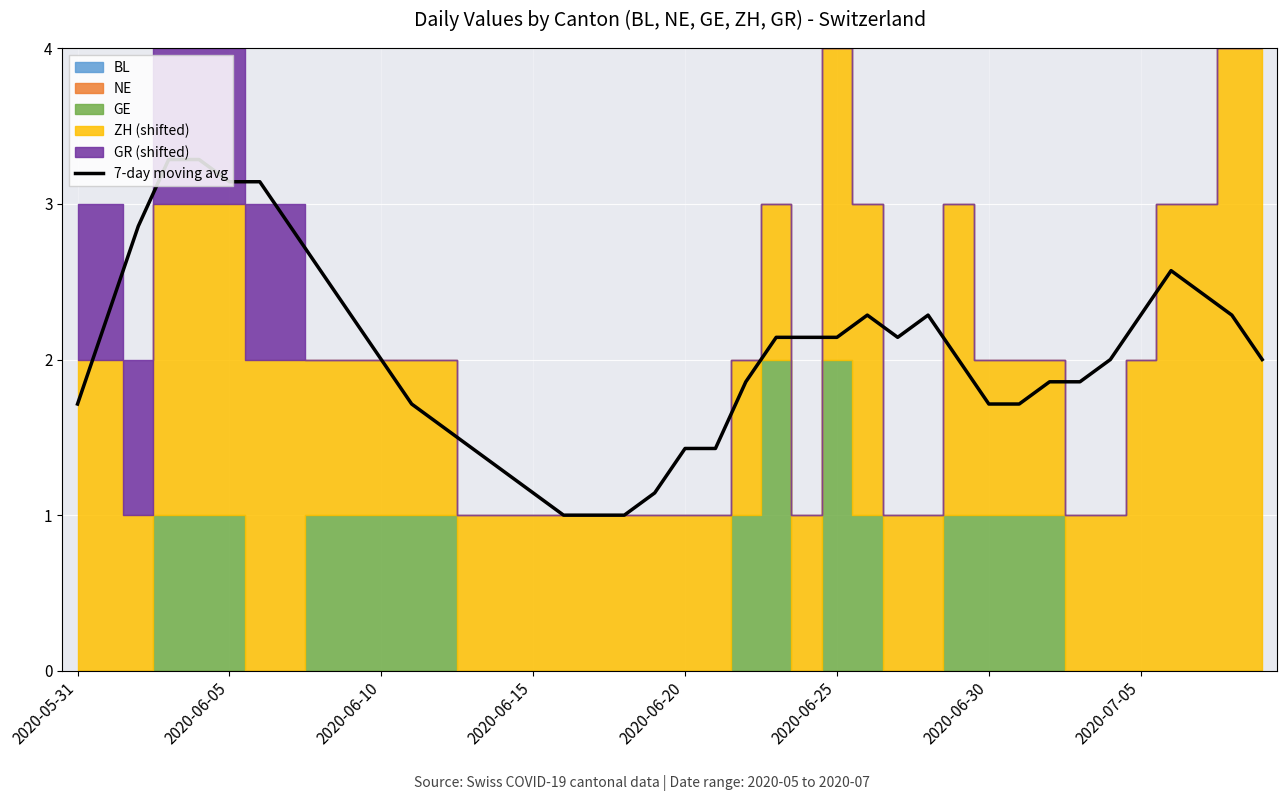

Where is the data nearest to the value 2?

34